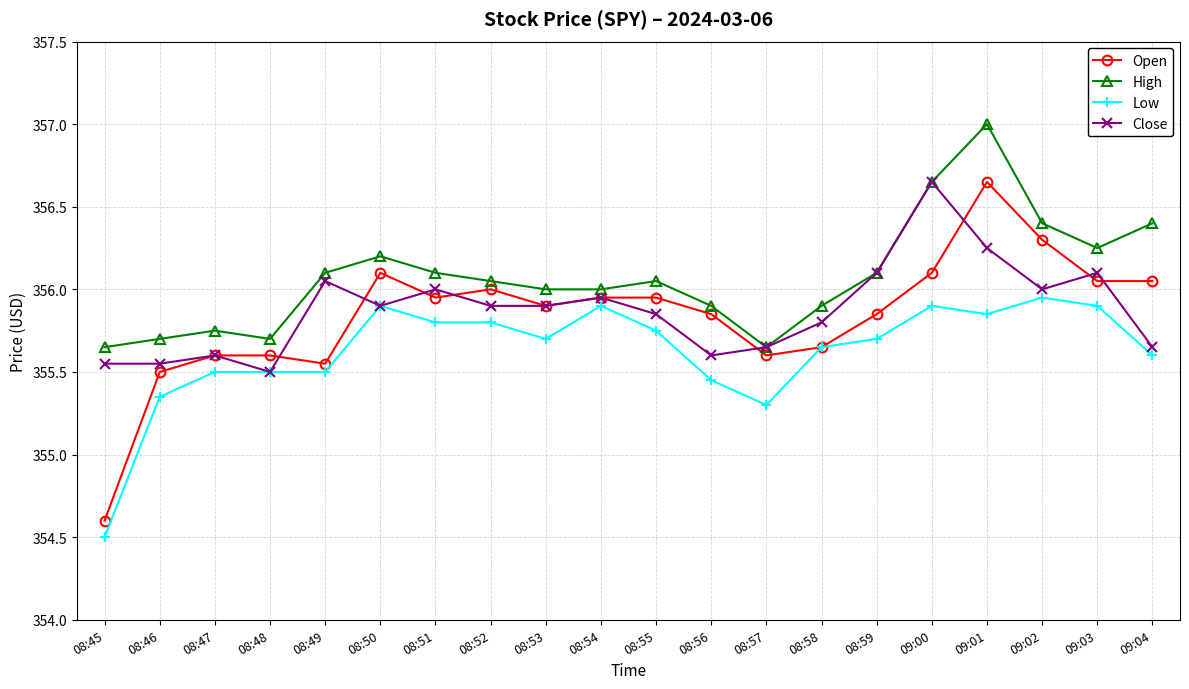

How many lines are shown in the chart?

4